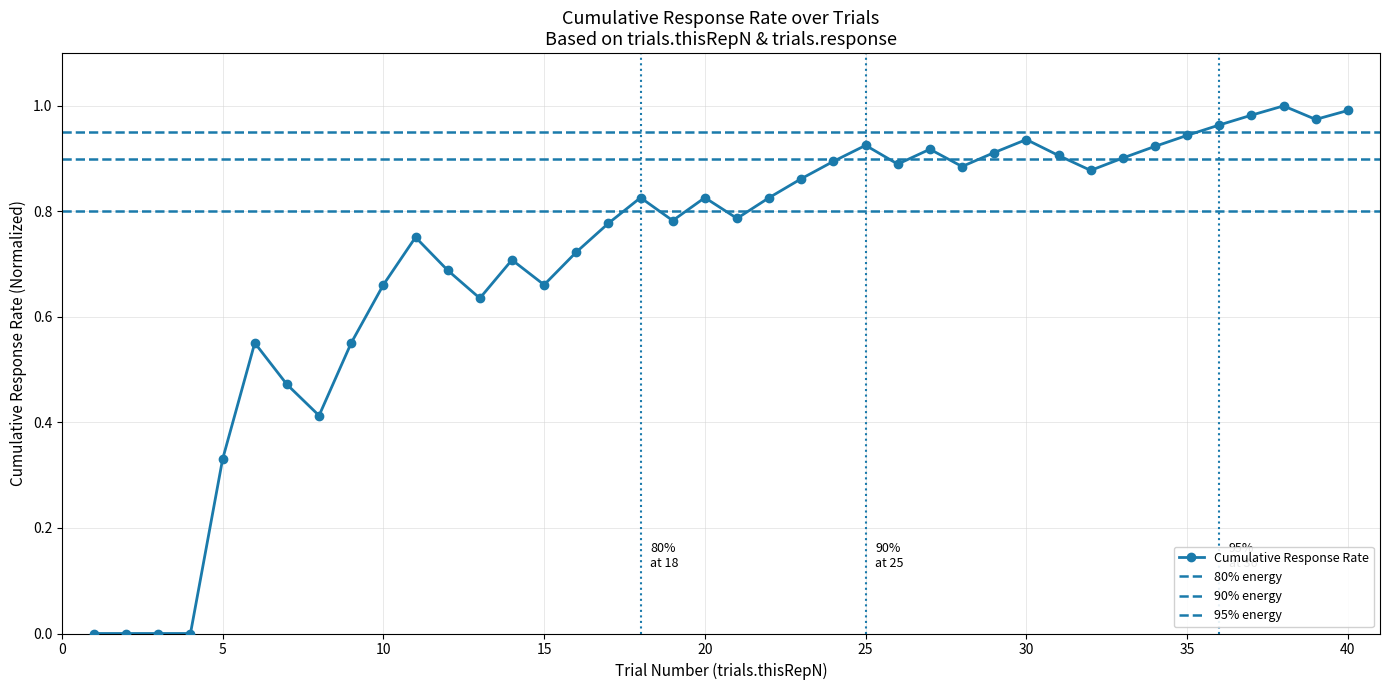

What is the value of the 13th point from the left?

0.6